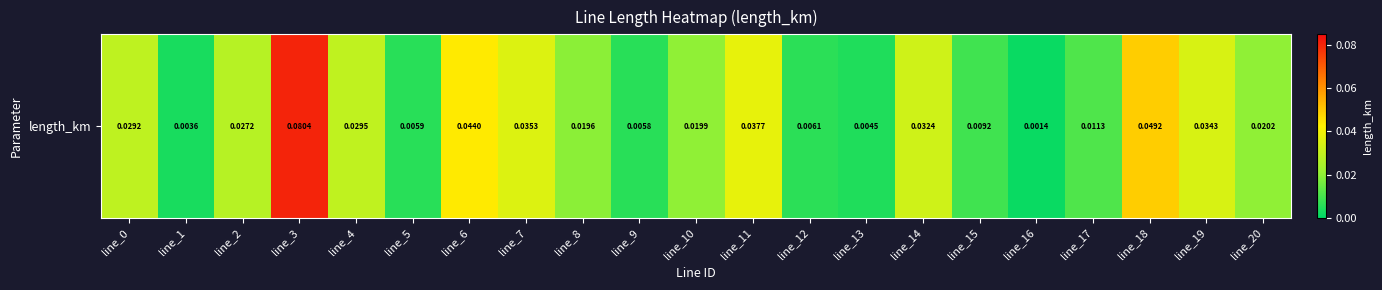

Reading left to right, list all the values displayed in this chart.

0.0	0.0	0.0	0.1	0.0	0.0	0.0	0.0	0.0	0.0	0.0	0.0	0.0	0.0	0.0	0.0	0.0	0.0	0.0	0.0	0.0